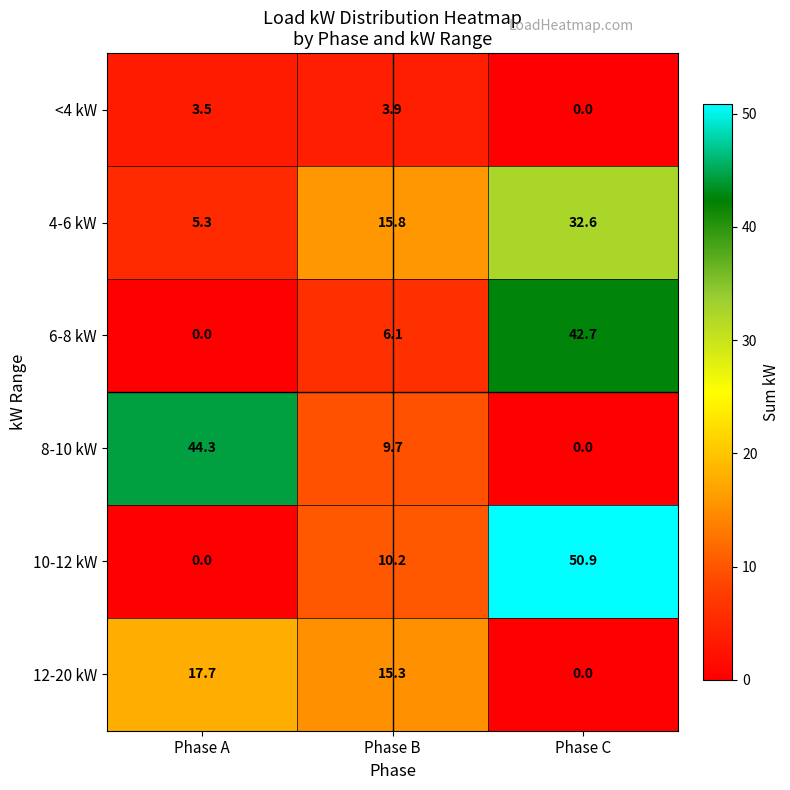

True or false: 12-20 kW has a value of 0.0 at Phase C.

True